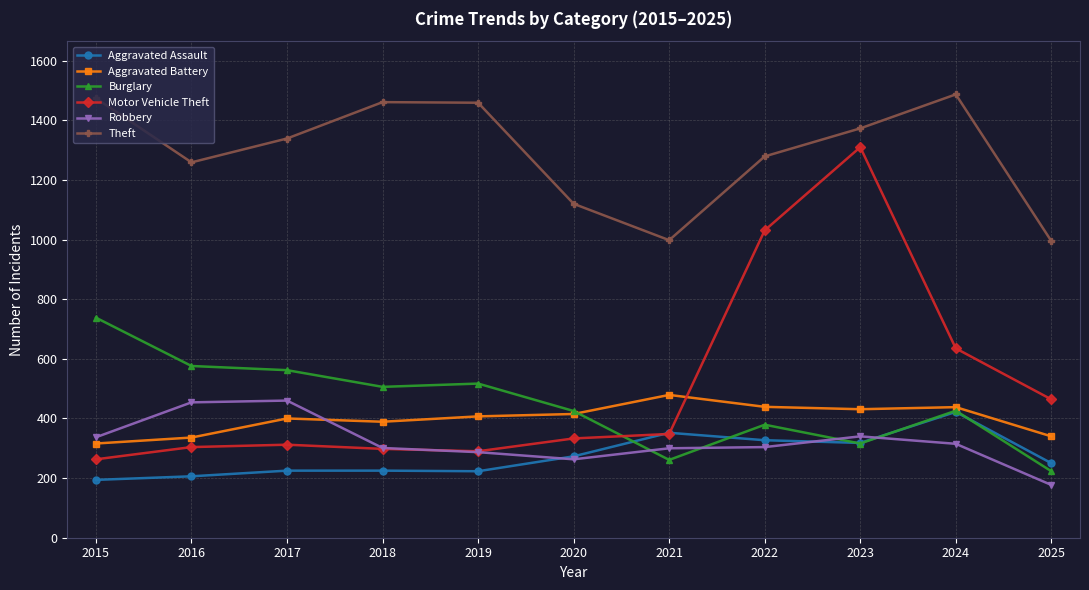

What is the difference between the maximum and minimum values in the Burglary series?

515